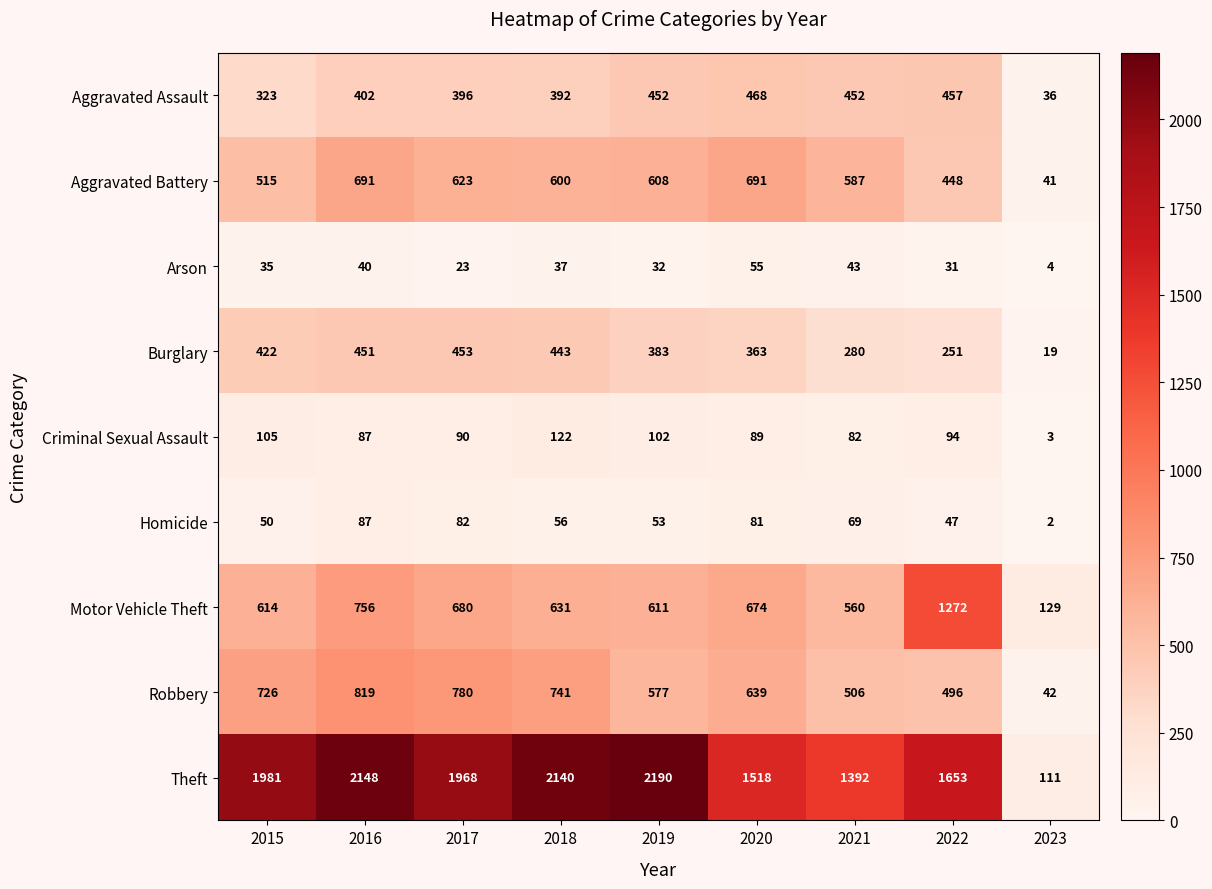

What is the difference between the Aggravated Assault values at 2018 and 2020?

76